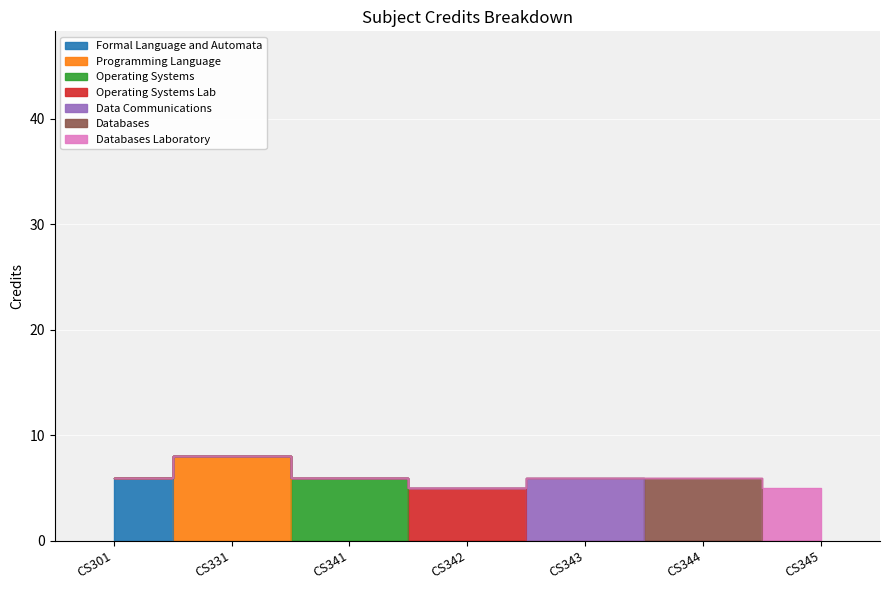

Which category has the highest value across all series?

CS331